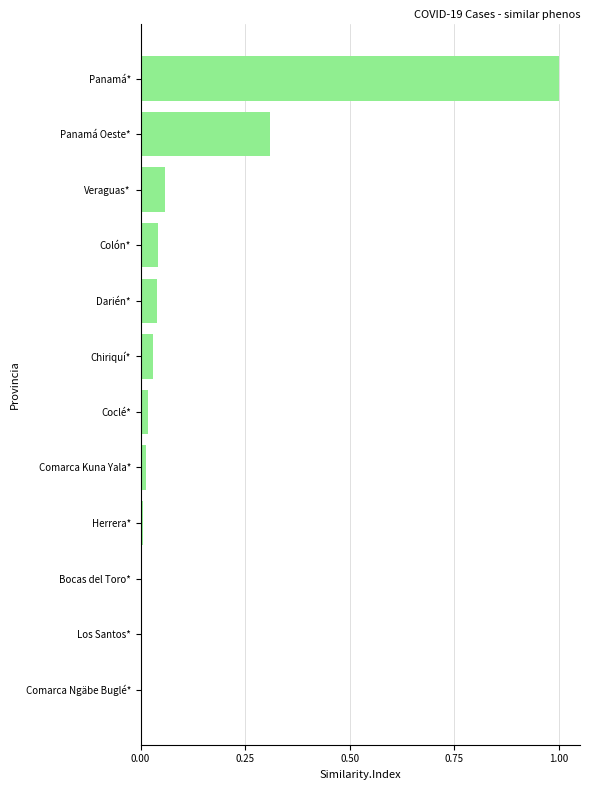

Are the bars horizontal?

Yes